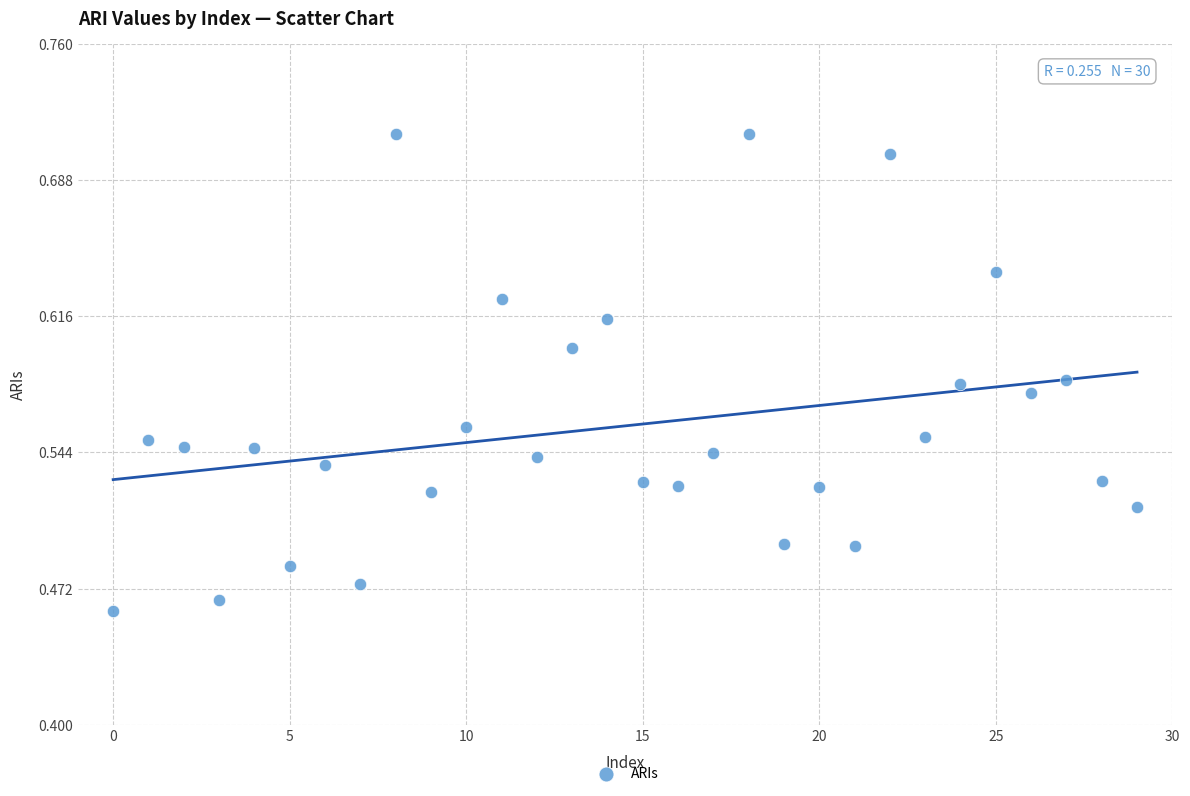

What is the range of Y values (max minus min)?

0.3